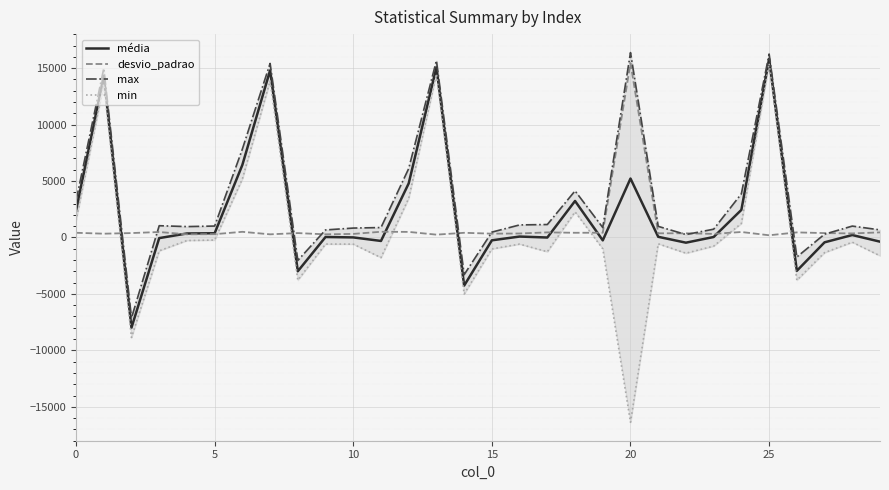

What is the average value of the min series?

617.4